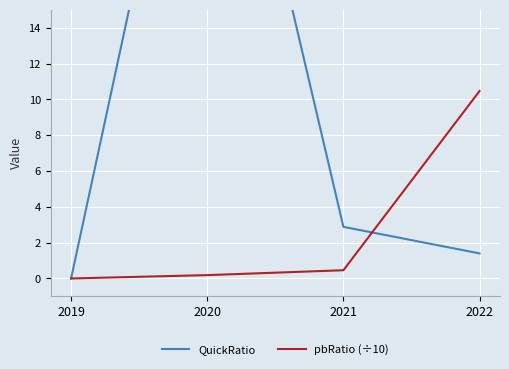

At which category does QuickRatio reach its first local peak?

2020